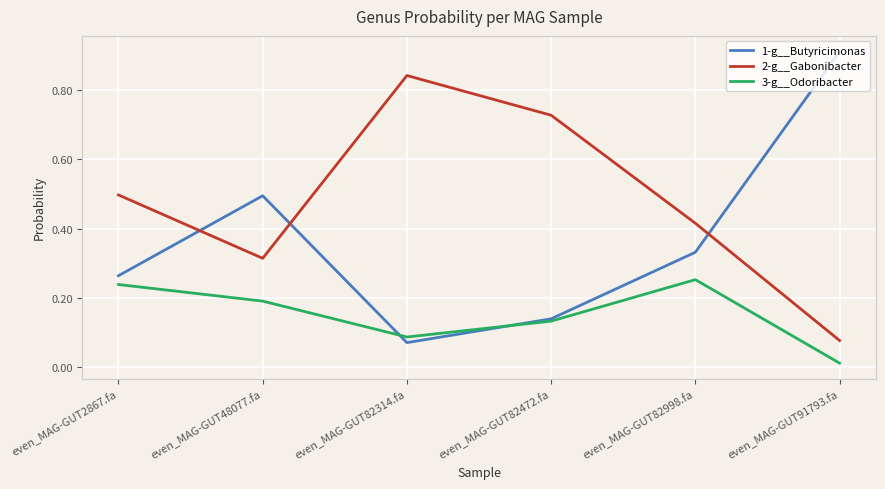

How many interior local peaks does the 1-g__Butyricimonas series have?

1